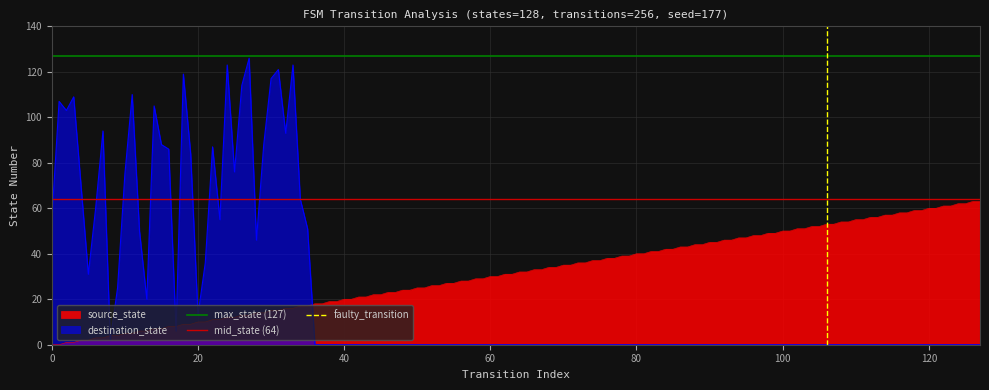

What is the maximum value for destination_state?

126